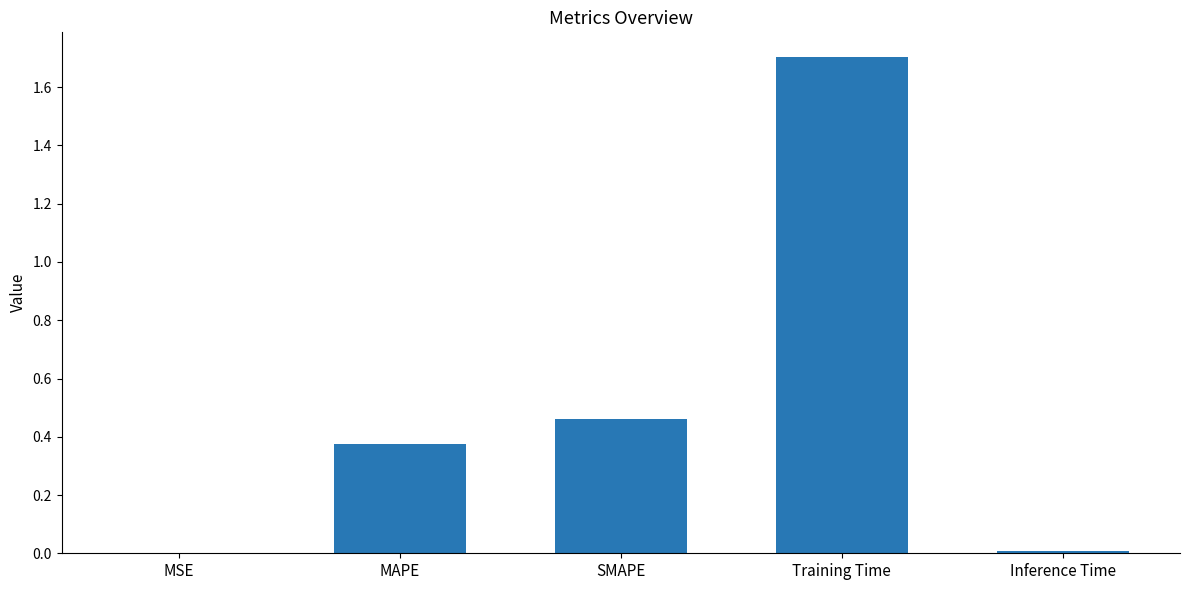

Approximately how many times larger is the value at SMAPE compared to Training Time?

0.3